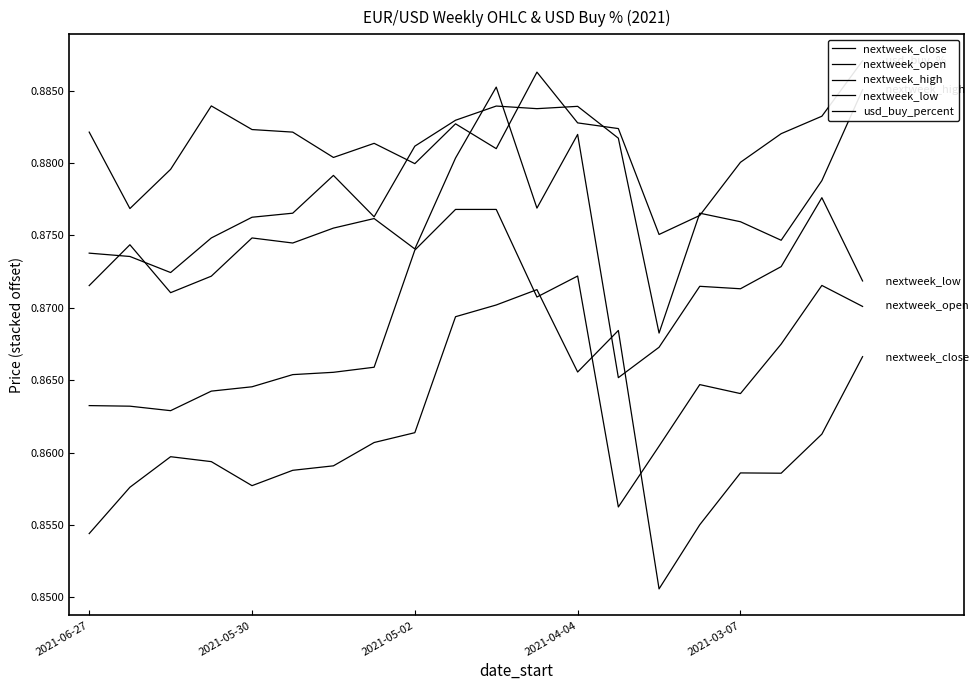

Where is nextweek_close nearest to the value 0?

14